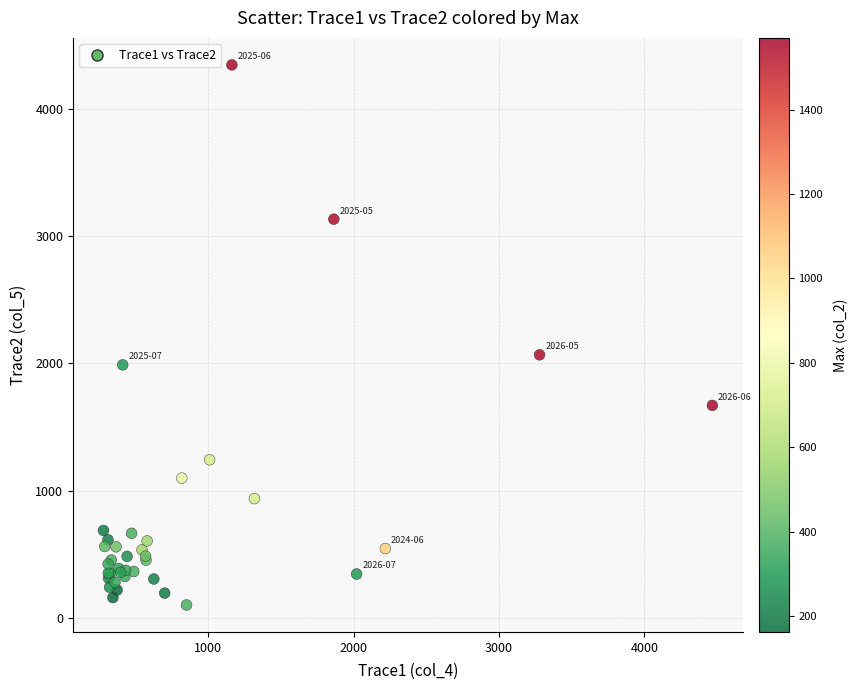

What Y value in the scatter plot is closest to 2224?

2068.1